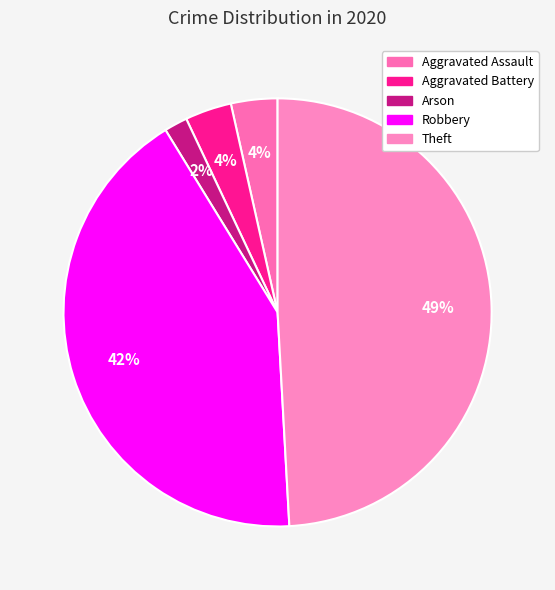

How many segments does this pie chart have?

5